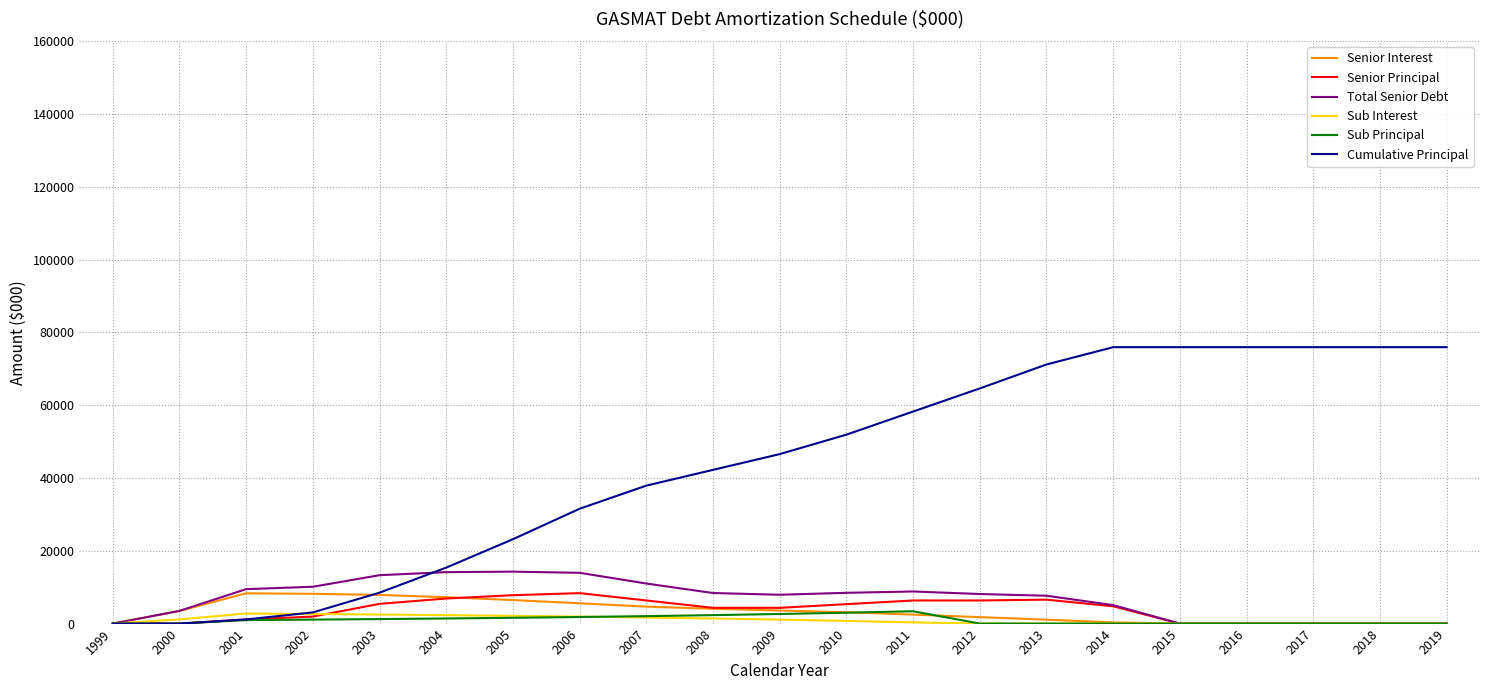

Which series changed the most between 2004 and 2012?

Cumulative Principal